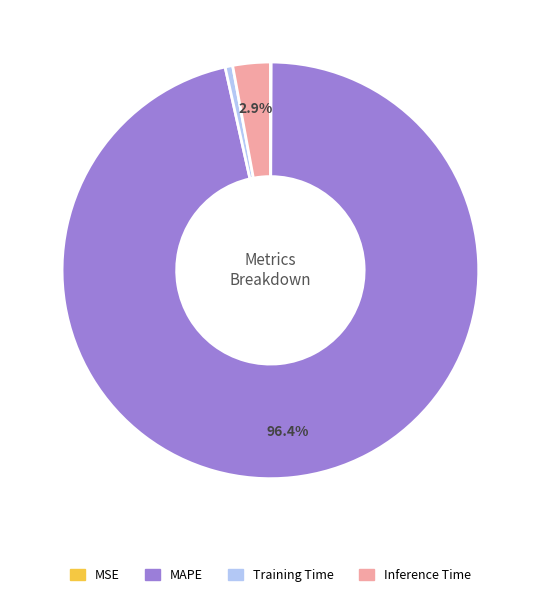

Which has a higher value, Inference Time or MAPE?

MAPE